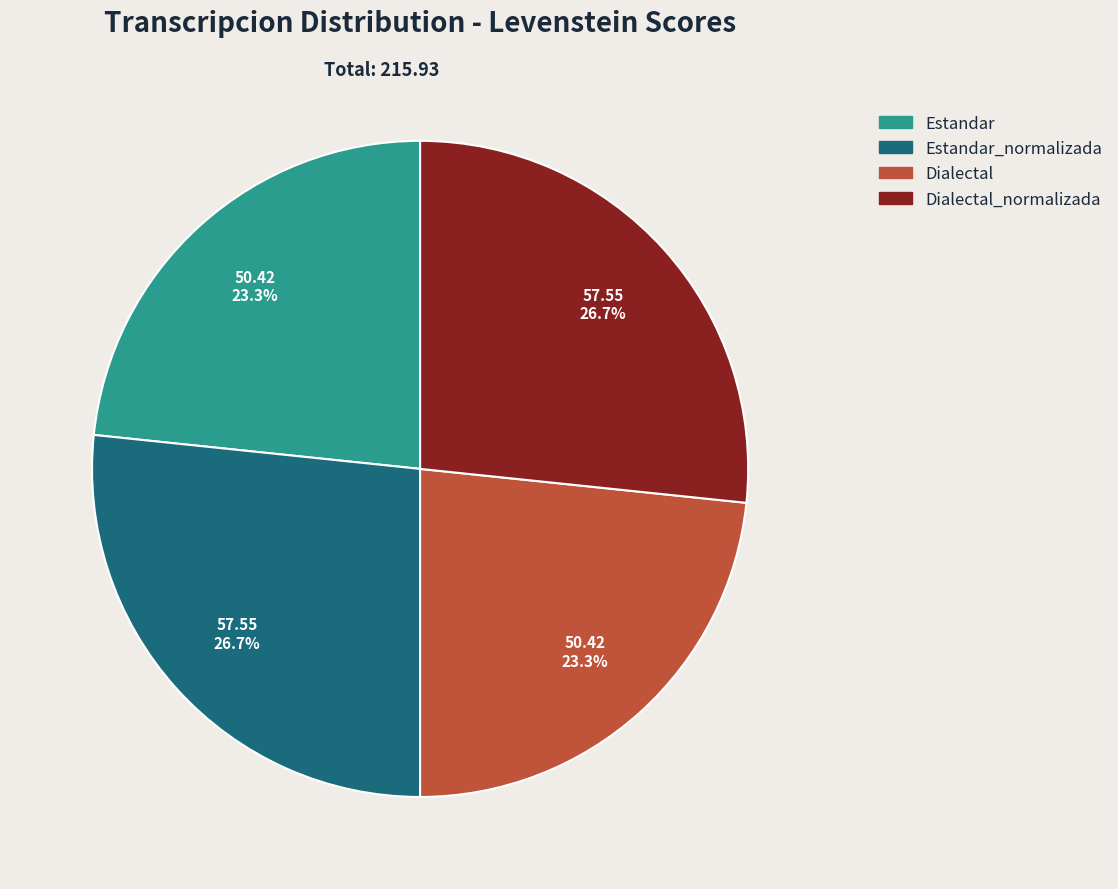

Approximately how many times larger is the value at Dialectal compared to Estandar_normalizada?

0.9